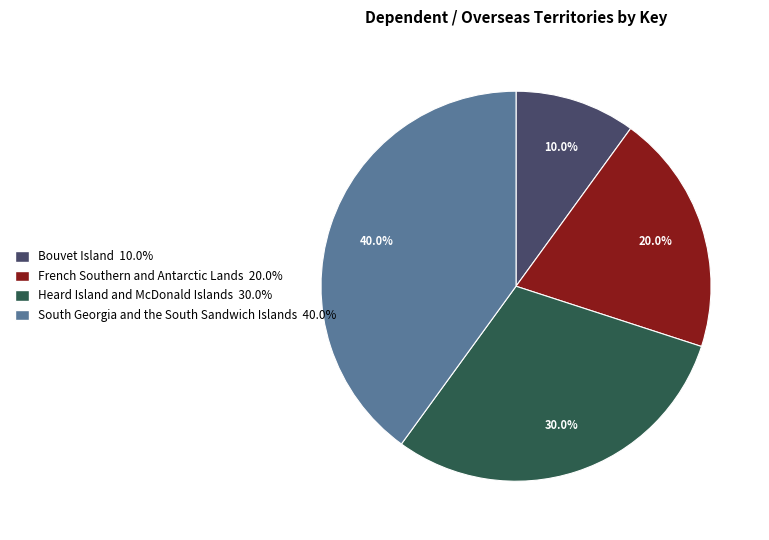

Does any single category account for the majority?

No